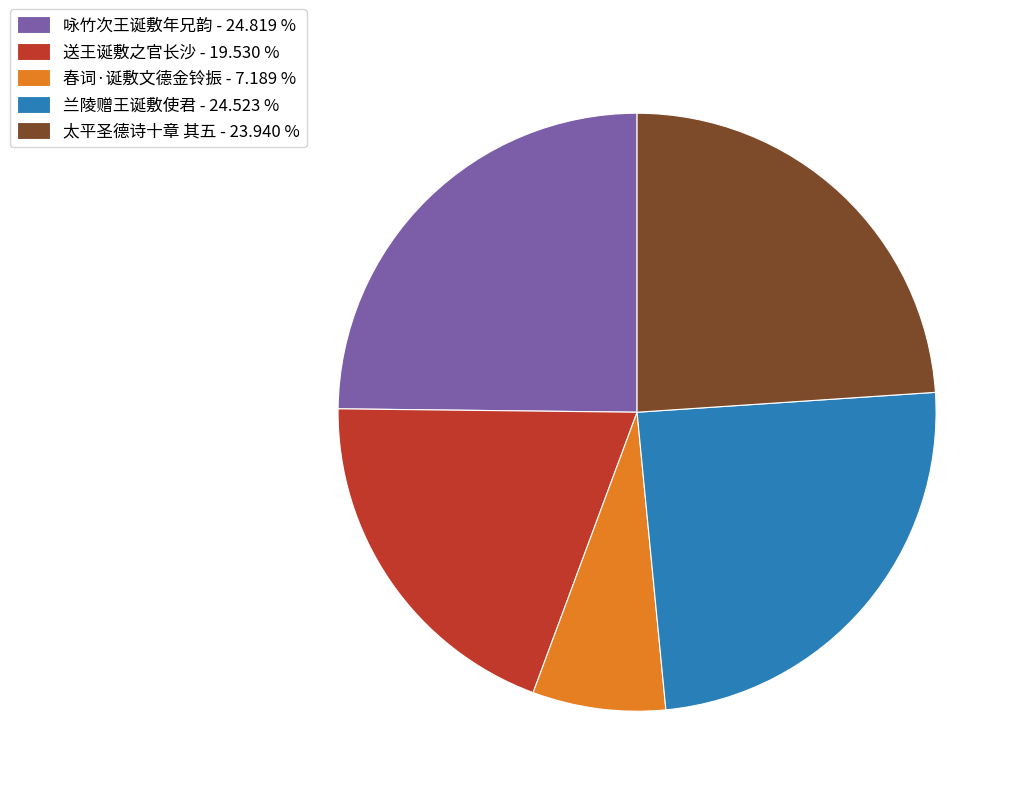

Combined, do 兰陵赠王诞敷使君 - 24.523 % and 送王诞敷之官长沙 - 19.530 % account for over 50%?

No